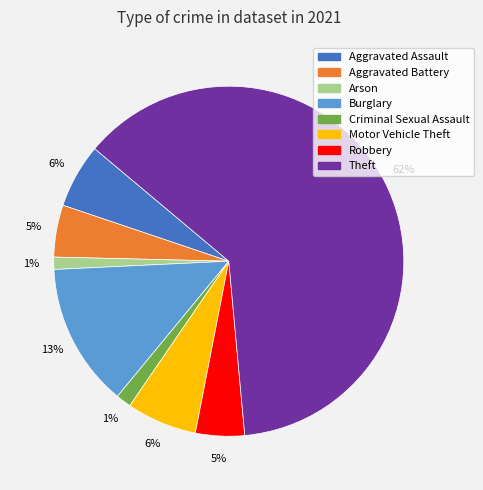

How many slices are in this pie chart?

8